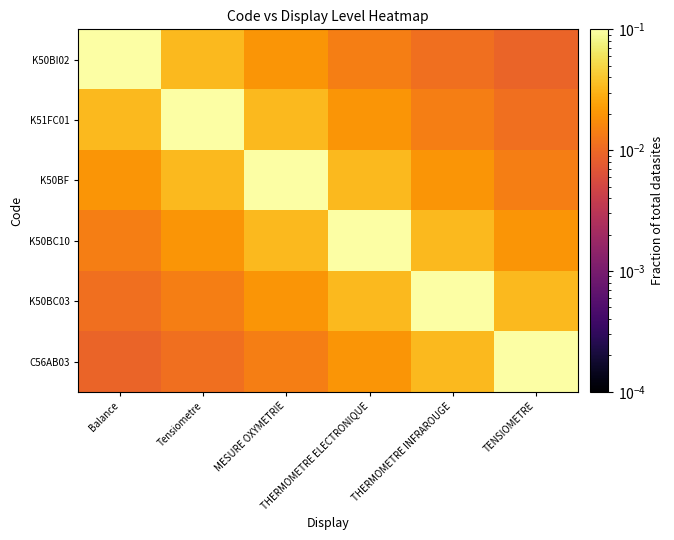

Rank the series at Balance from highest to lowest value.

K50BI02, K51FC01, K50BF, K50BC10, K50BC03, C56AB03